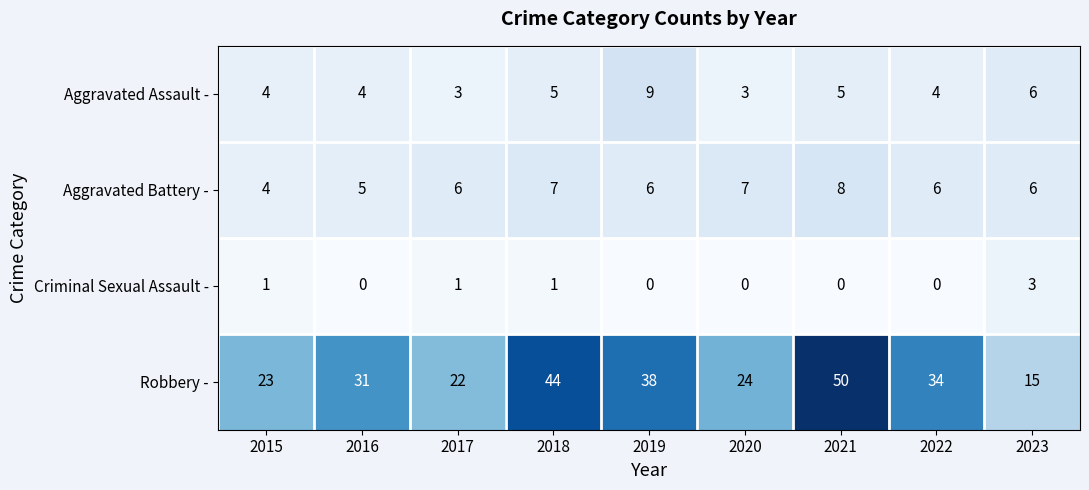

True or false: Aggravated Assault - has a value of 4 at 2023.

False